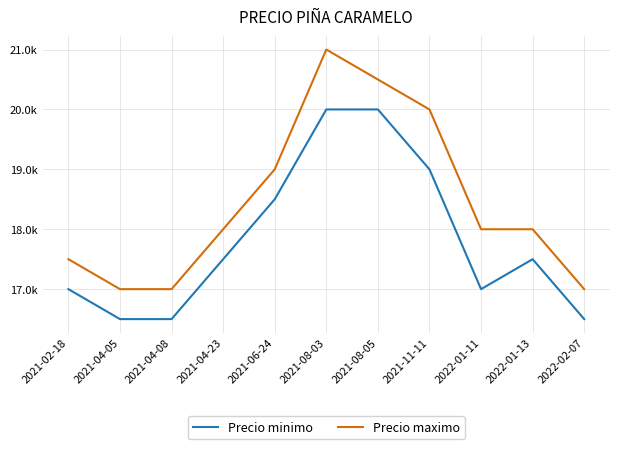

Does the chart display data point markers on the line(s)?

No